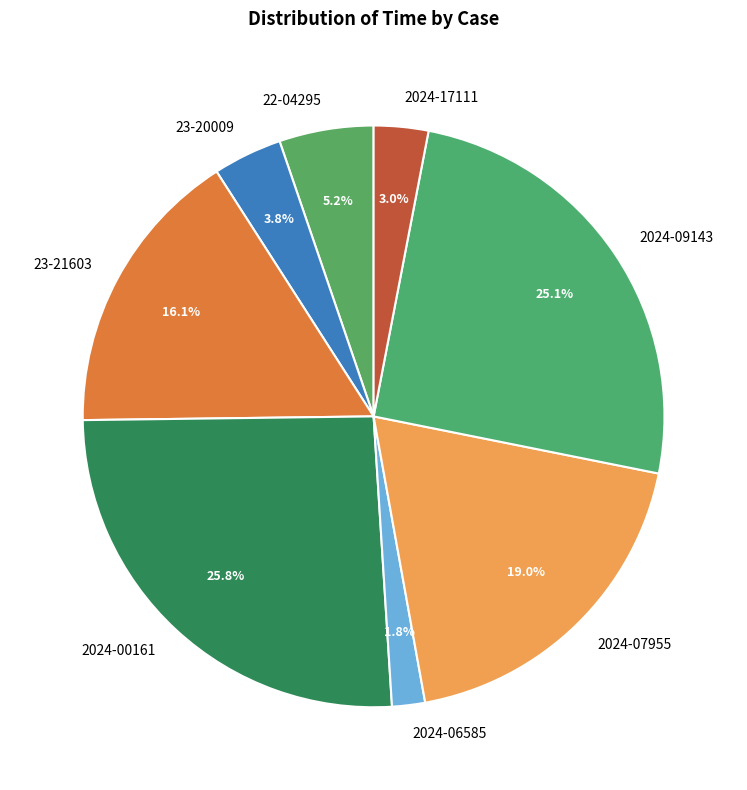

To the nearest percent, what percentage of the pie is 23-20009?

4%